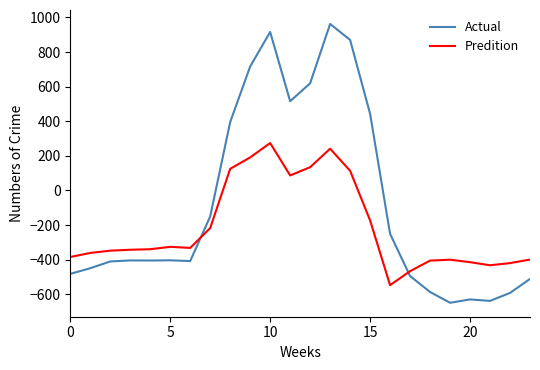

Which series has the largest total across all categories?

Actual